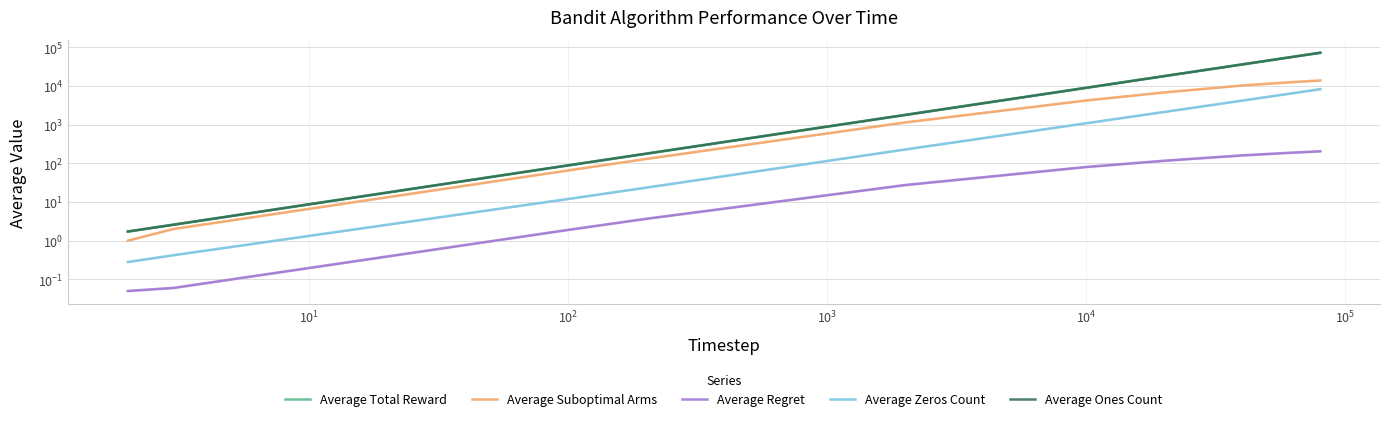

What are all the series names shown in the legend?

Average Total Reward, Average Suboptimal Arms, Average Regret, Average Zeros Count, Average Ones Count